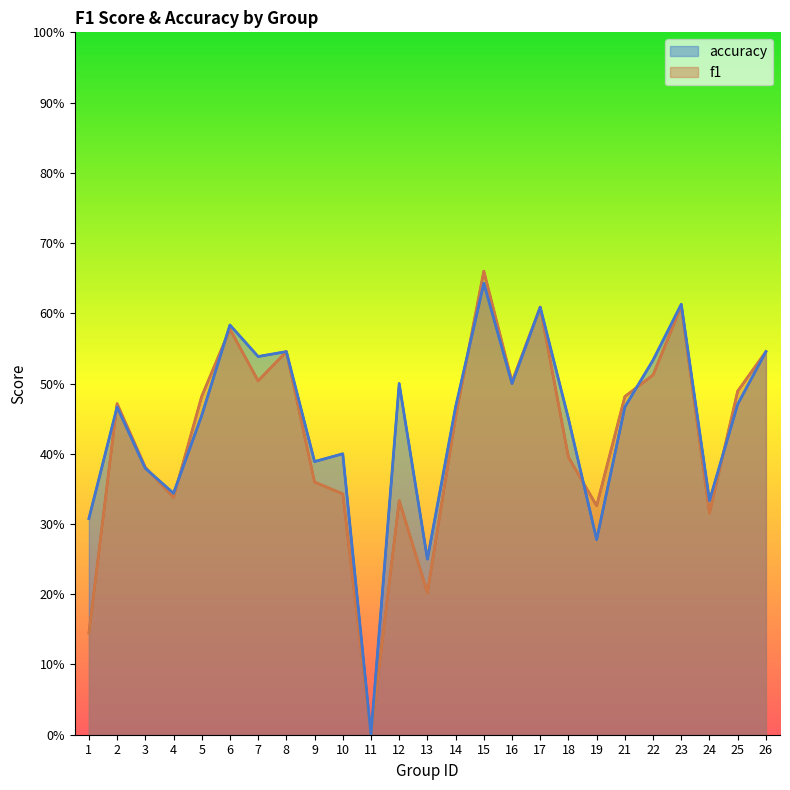

Where is f1 nearest to the value 0?

11